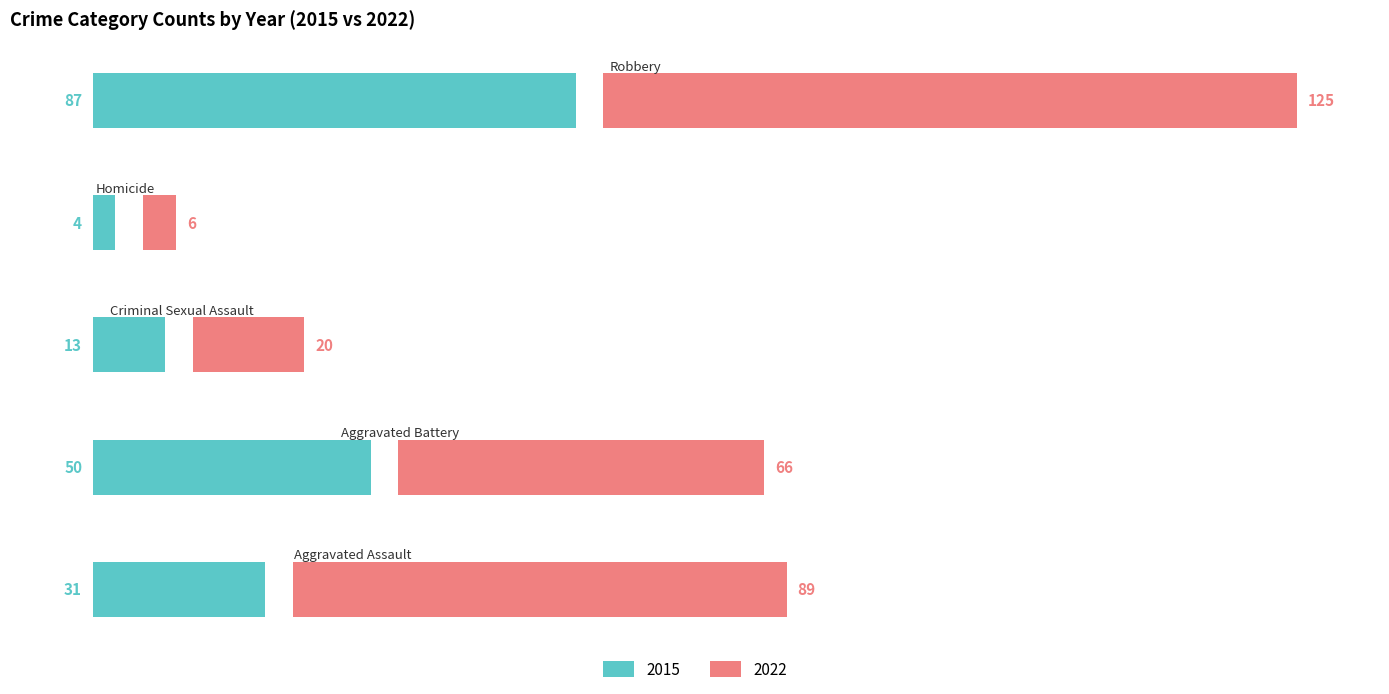

What is the average value?

37